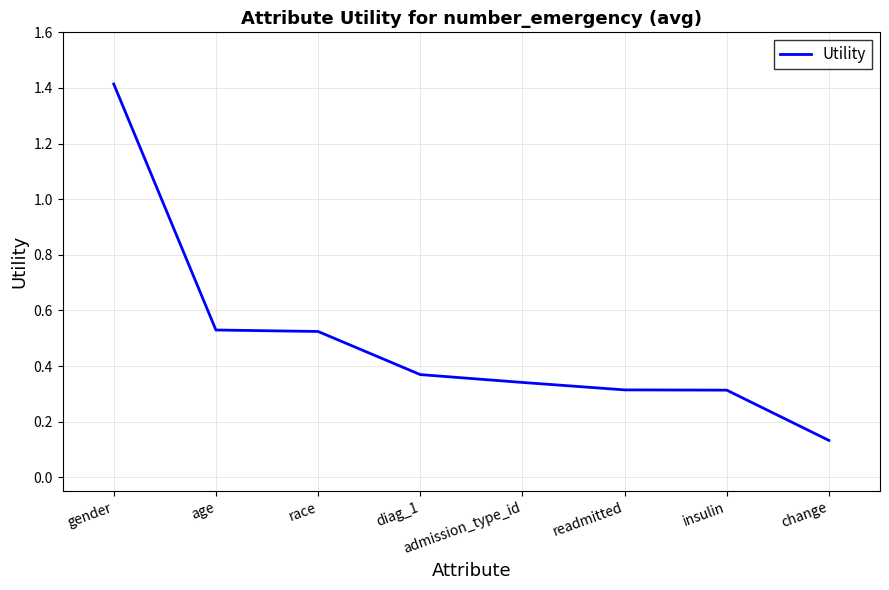

What position from the left is readmitted?

6